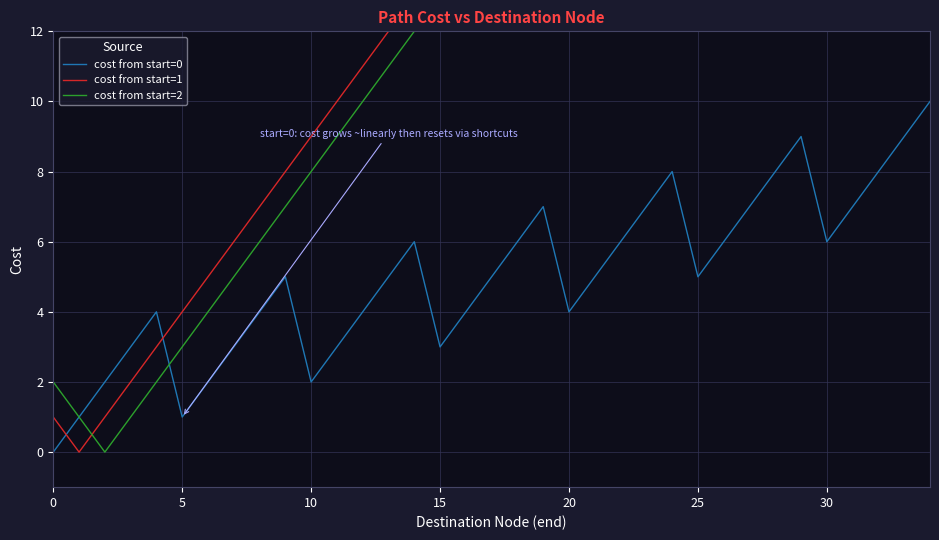

What is the value of the cost from start=0 point at the 20th from the left?

7